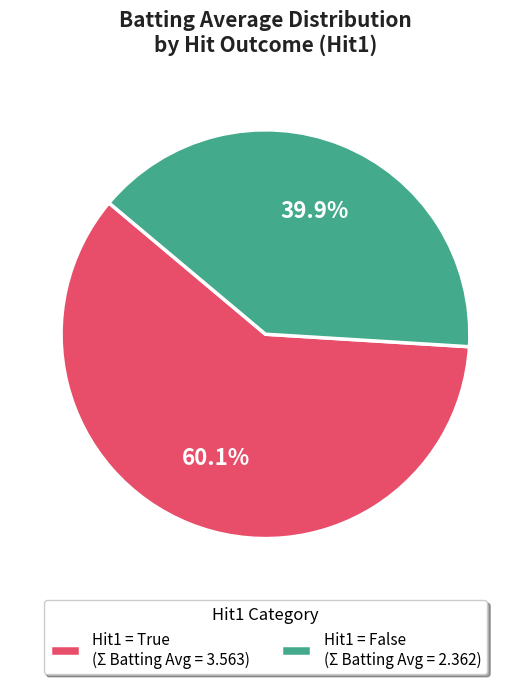

Rank the categories by value from lowest to highest.

Hit1 = False (Σ Batting Avg = 2.362), Hit1 = True (Σ Batting Avg = 3.563)